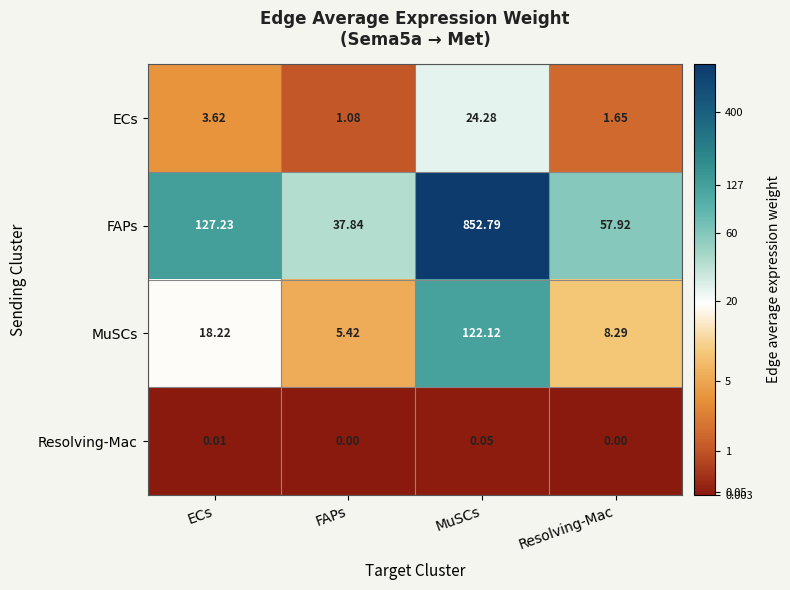

At which label does Resolving-Mac reach its peak?

MuSCs